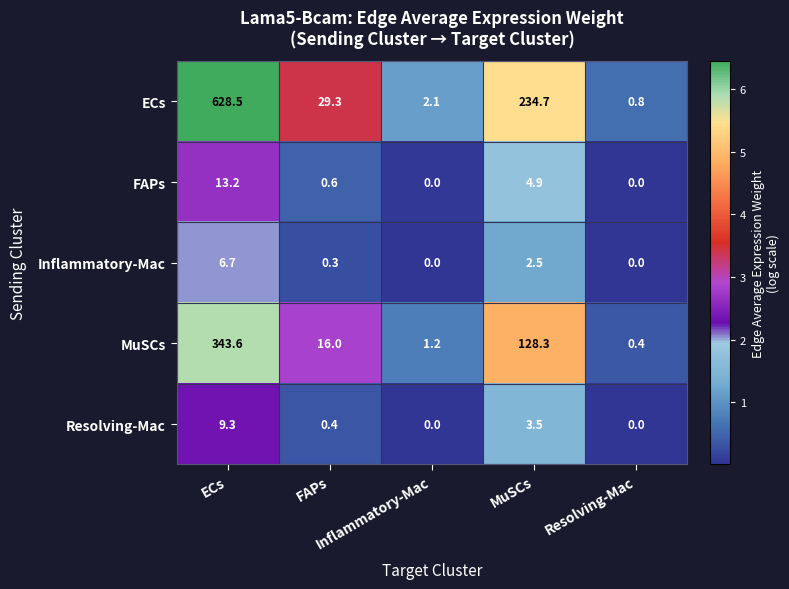

Which series has the largest total across all categories?

ECs